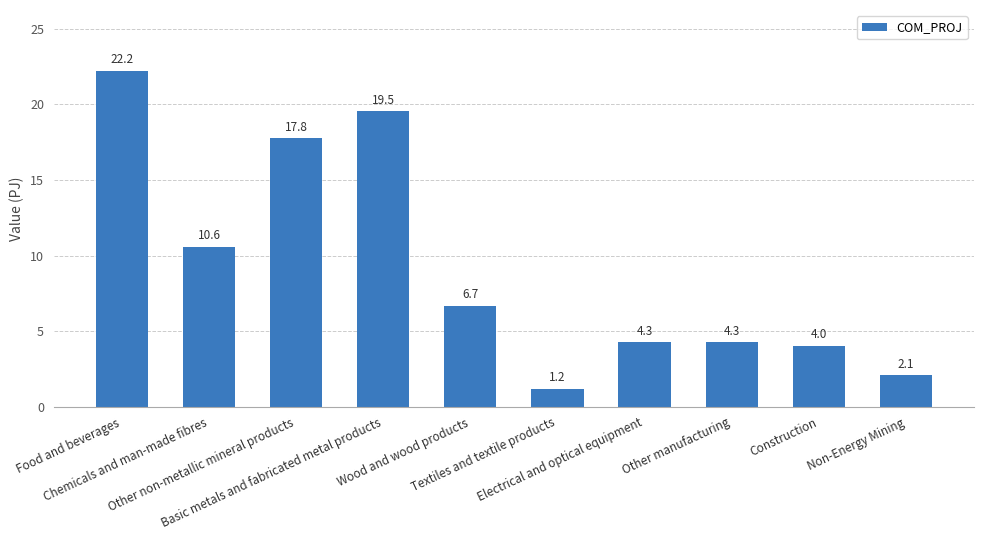

Reading left to right, extract all data points from this chart.

22.2	10.6	17.8	19.5	6.7	1.2	4.3	4.3	4.0	2.1